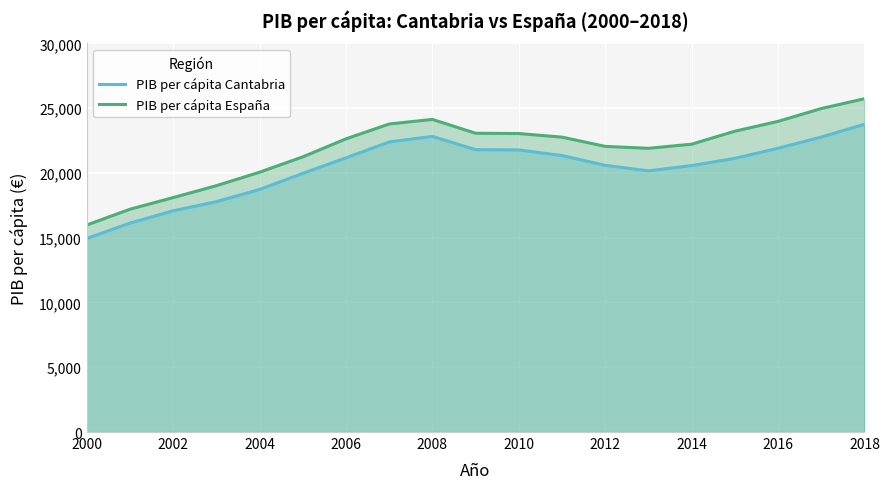

True or false: PIB per cápita Cantabria has more than 0 interior local peaks.

True